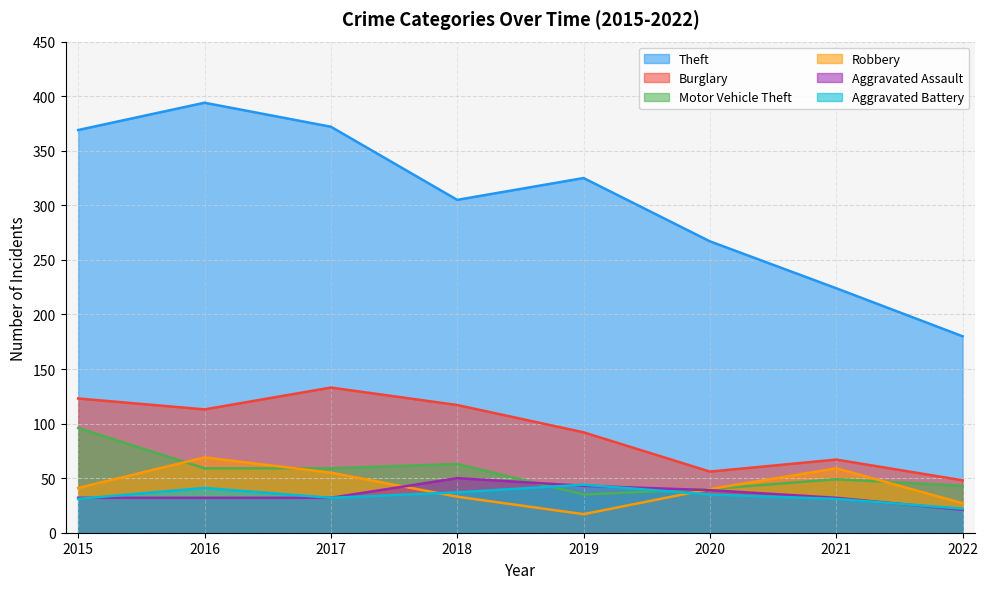

How many times do Motor Vehicle Theft and Aggravated Assault cross each other?

2